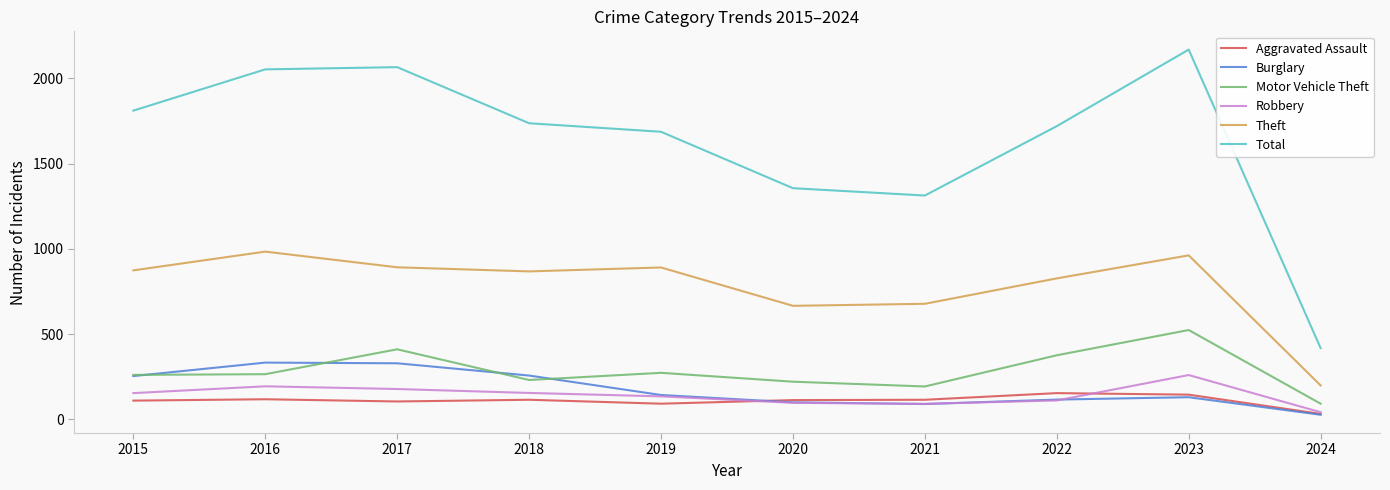

What is the maximum value for Burglary?

333